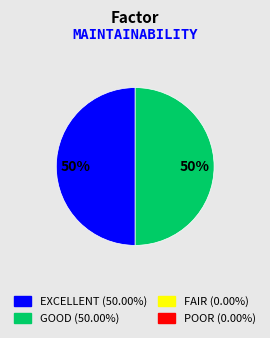

How many slices are in this pie chart?

2